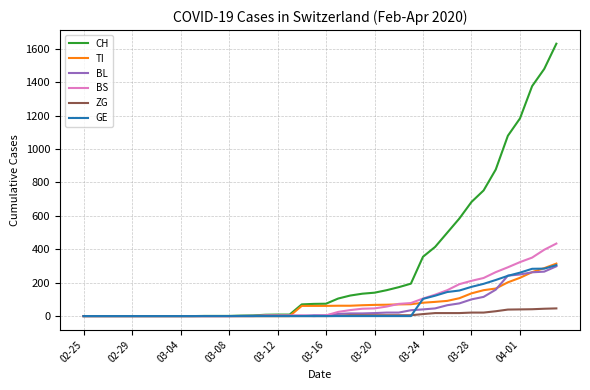

Which series has the widest spread of values?

CH